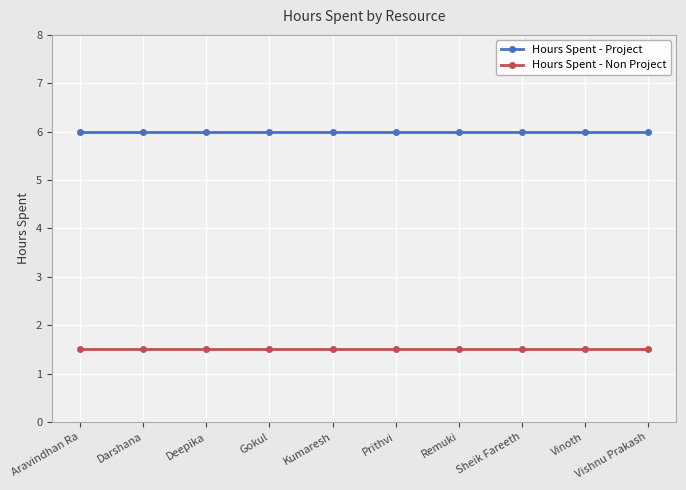

Is this an area chart (filled region under the line)?

No